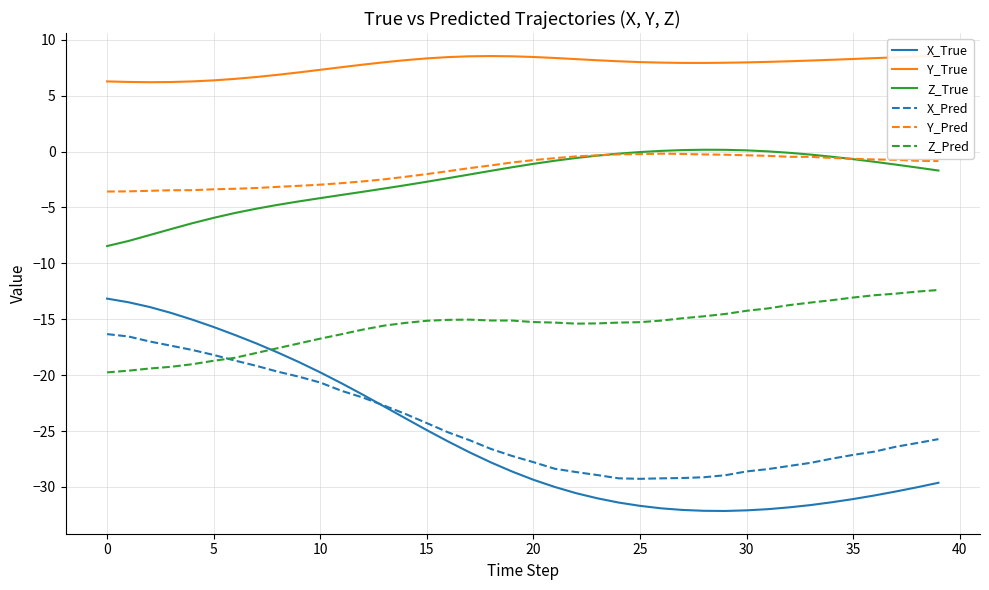

What is the value of the Z_Pred point at the 24th from the left?

-15.4